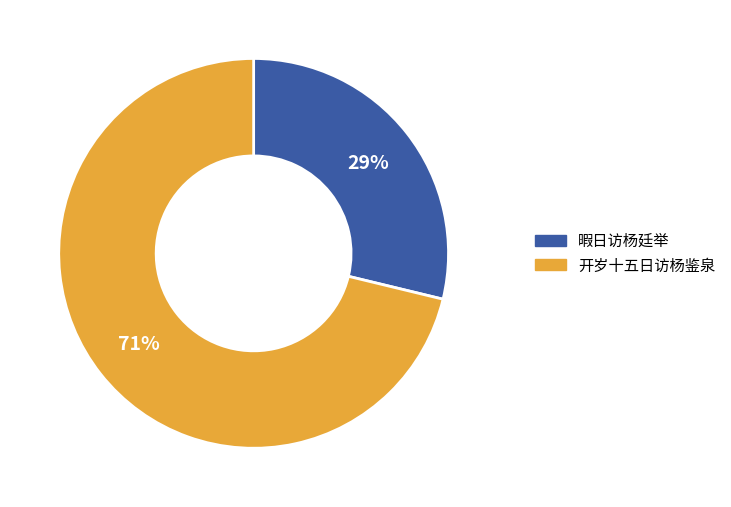

To the nearest percent, what is the difference between the 开岁十五日访杨鉴泉 and 暇日访杨廷举 slice percentages?

42%